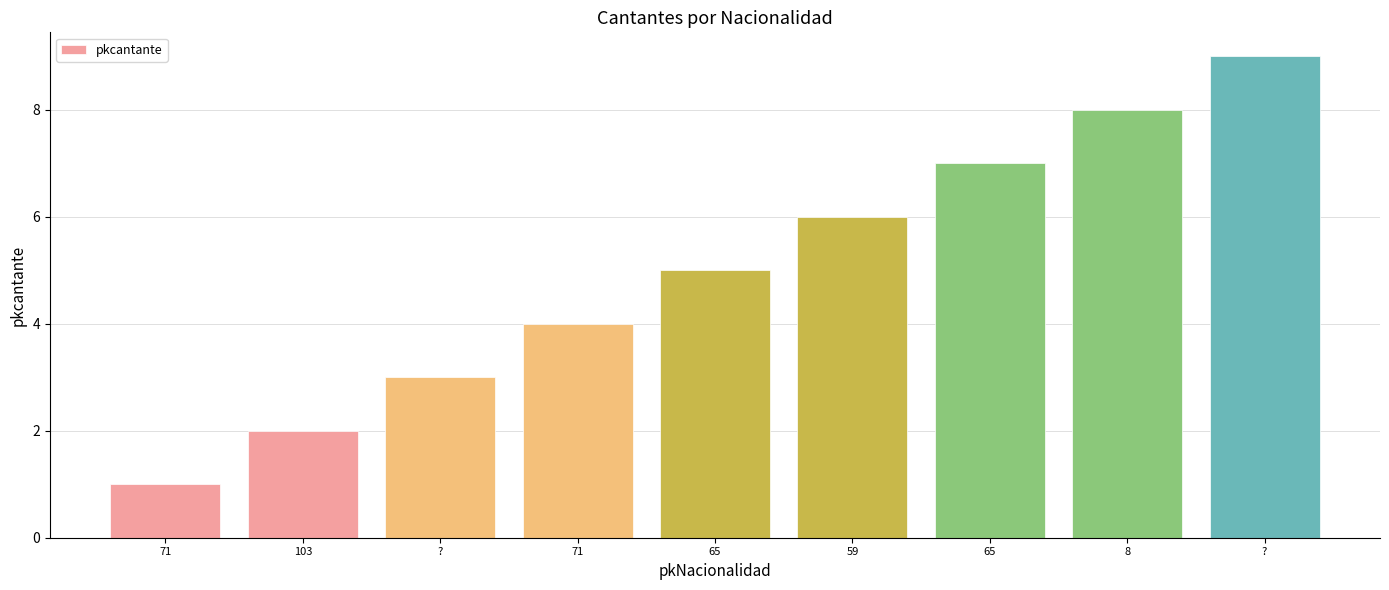

How many values are below 5?

4